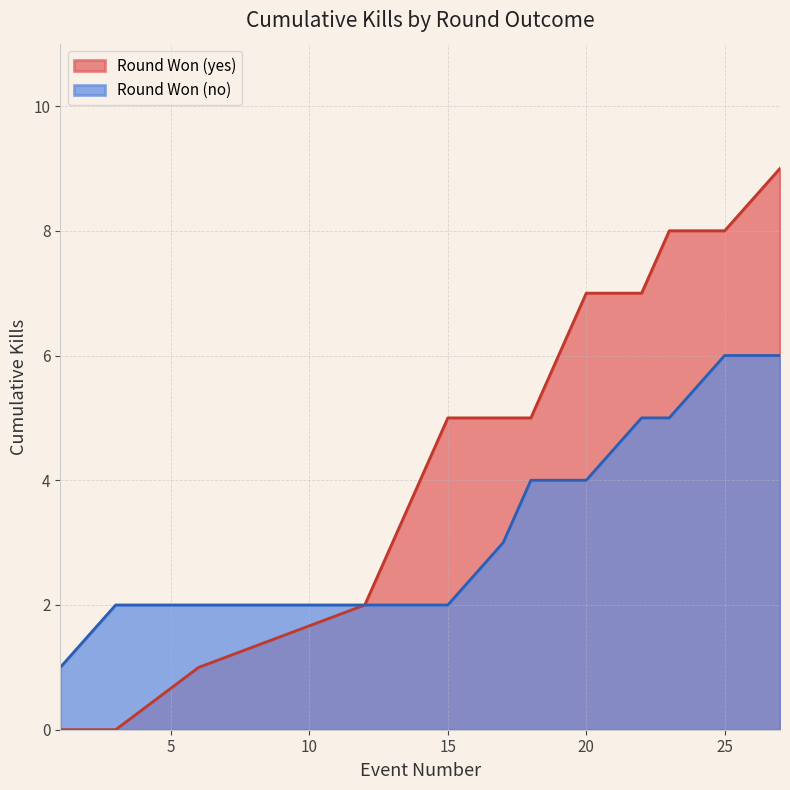

What is the highest value of the Round Won (yes) series?

9